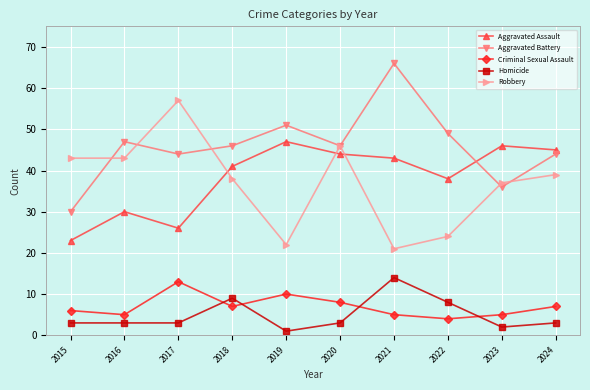

Which label corresponds to the largest value in the chart?

2021